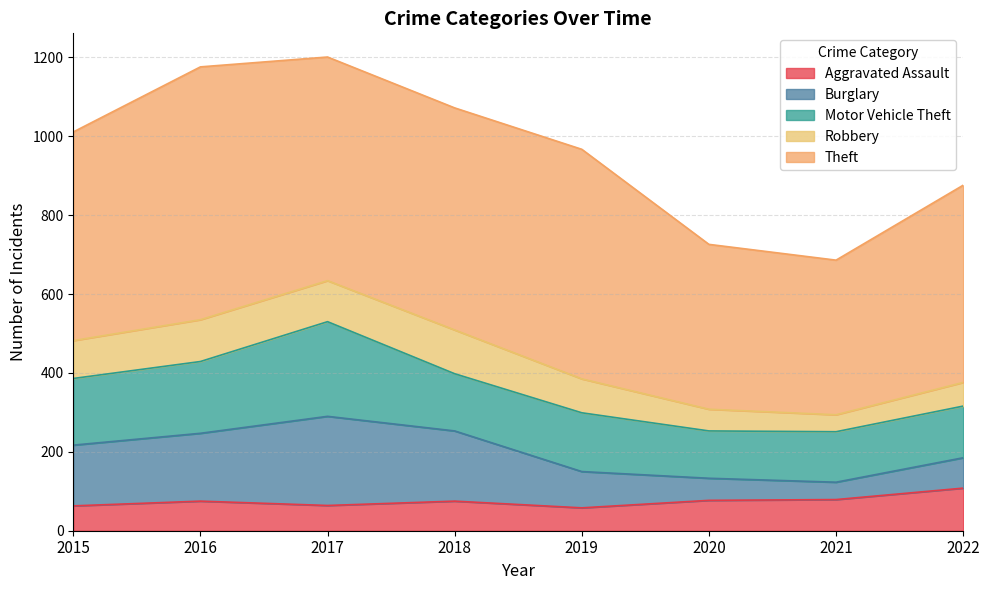

At which category does the chart reach its peak across all series?

2016